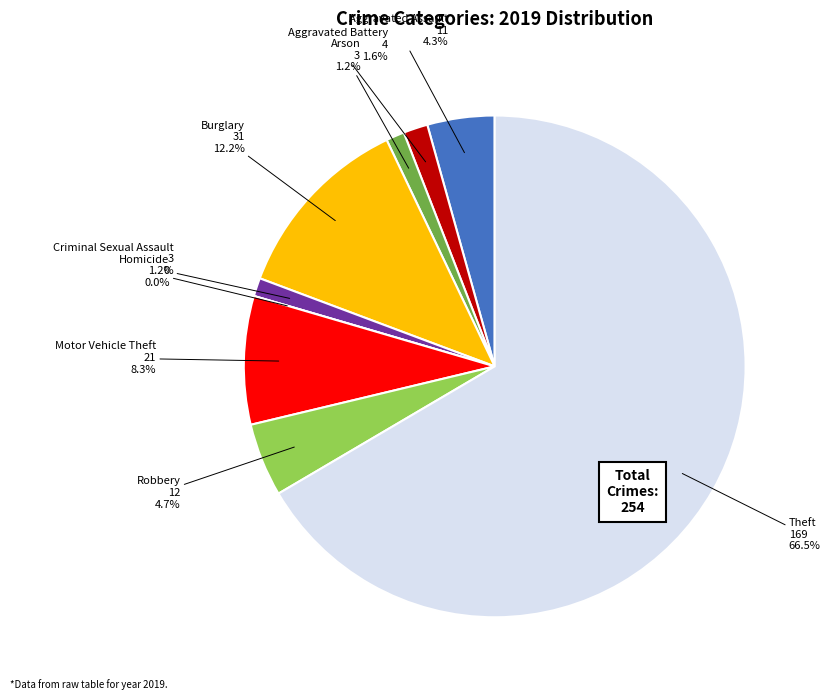

What percentage is NOT represented by Theft?

33.5%